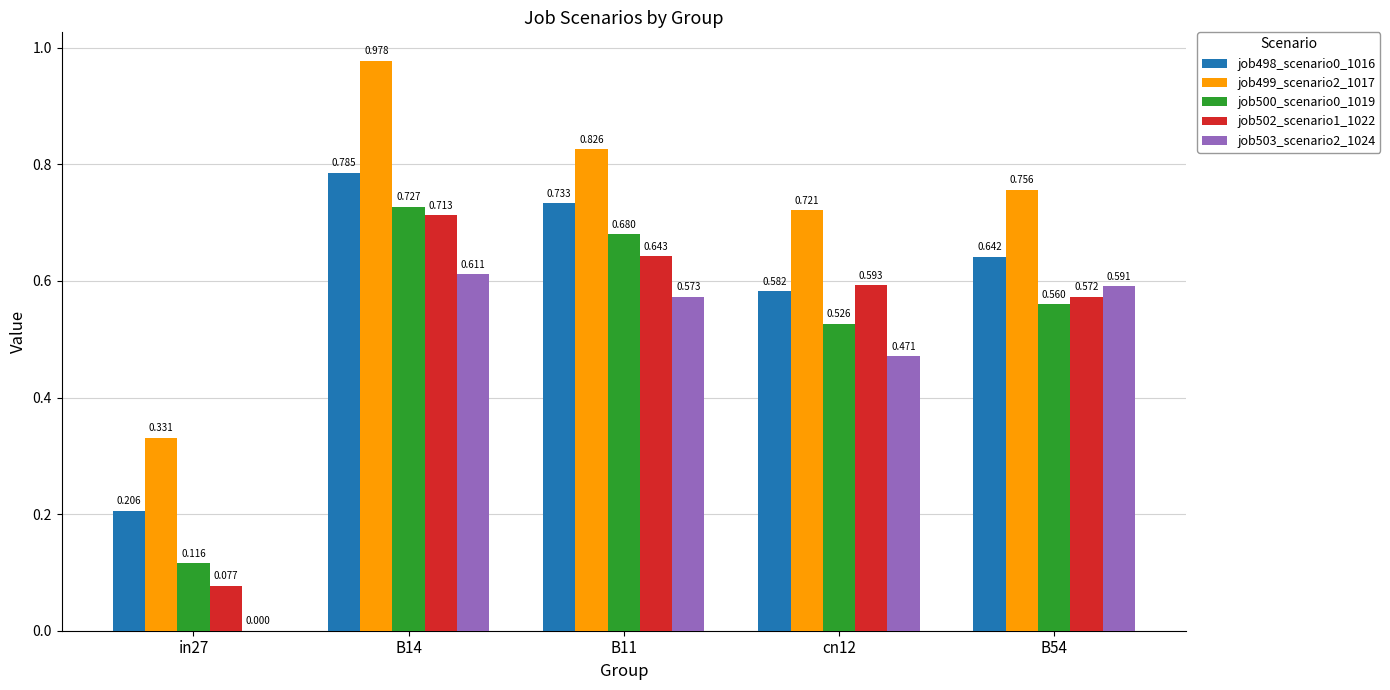

Is the value of job499_scenario2_1017 at B11 greater than the value of job498_scenario0_1016 at cn12?

Yes